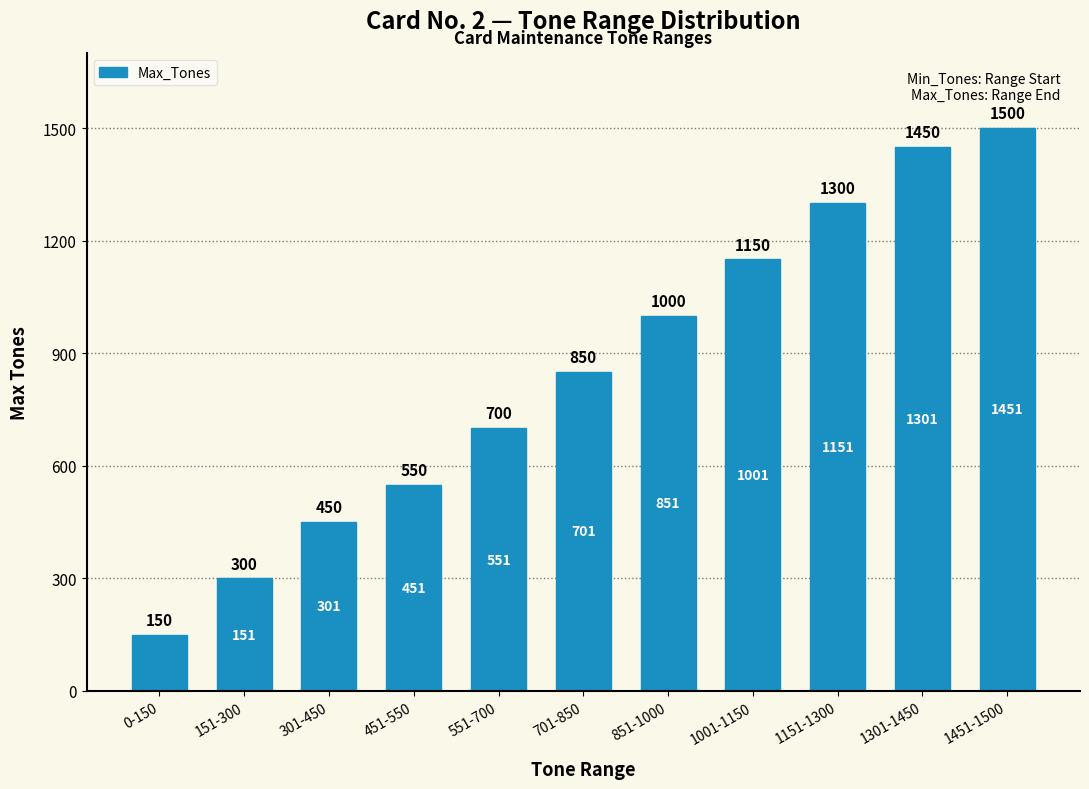

Is it true that the value at 301-450 is 285?

False